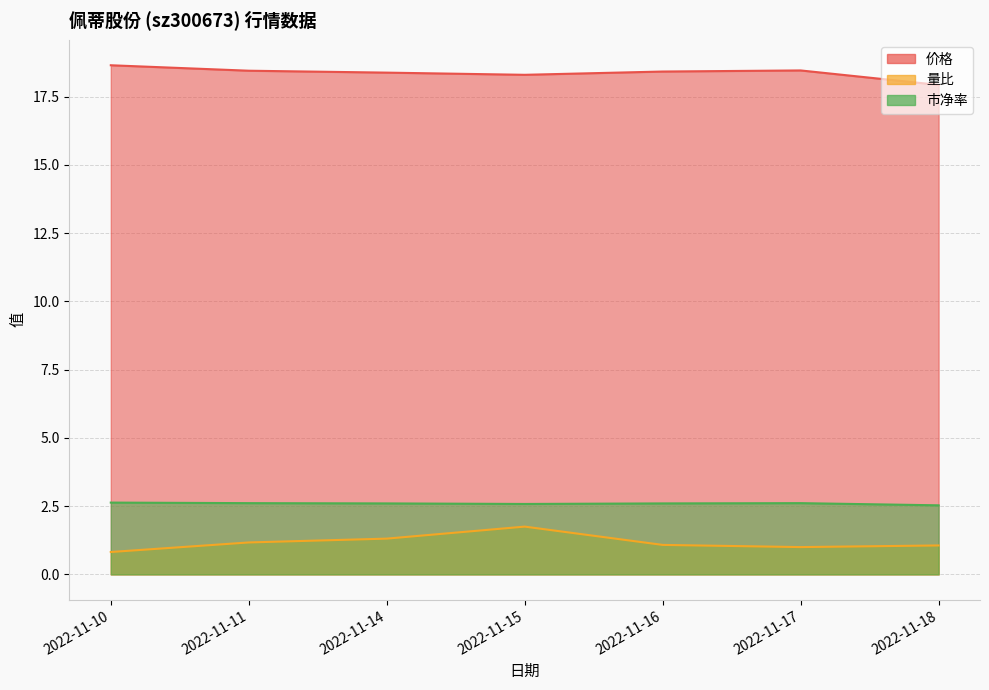

Reading left to right, extract all data points from this chart.

价格: 2022-11-10=18.6	2022-11-11=18.4	2022-11-14=18.4	2022-11-15=18.3	2022-11-16=18.4	2022-11-17=18.5	2022-11-18=17.9
量比: 2022-11-10=0.8	2022-11-11=1.2	2022-11-14=1.3	2022-11-15=1.8	2022-11-16=1.1	2022-11-17=1.0	2022-11-18=1.1
市净率: 2022-11-10=2.6	2022-11-11=2.6	2022-11-14=2.6	2022-11-15=2.6	2022-11-16=2.6	2022-11-17=2.6	2022-11-18=2.5